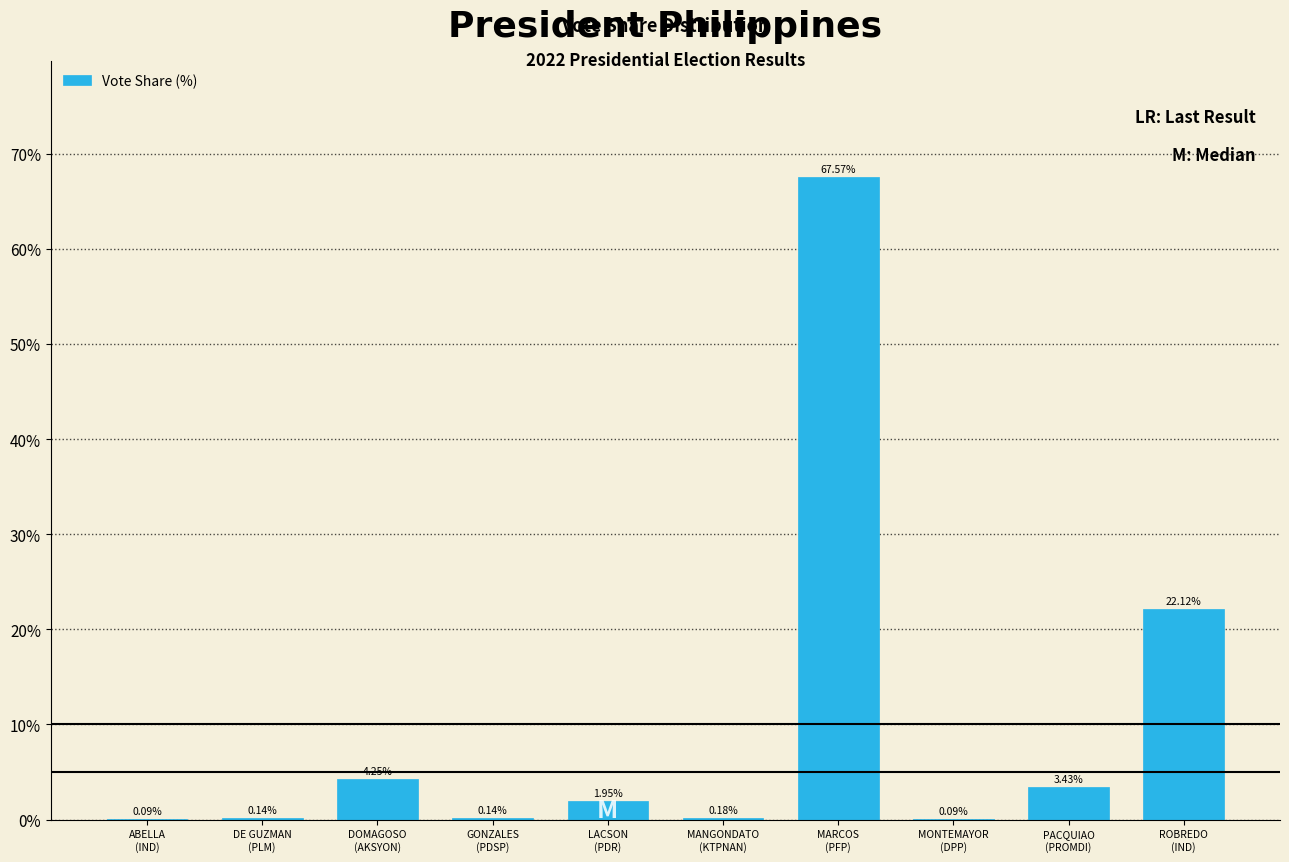

What is the sum of all values?

100.0